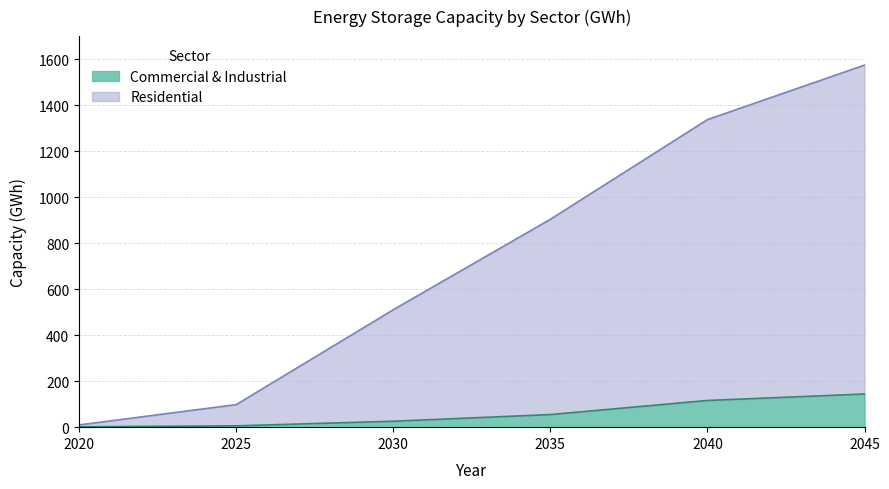

At which label does Commercial & Industrial first exceed 54?

2035